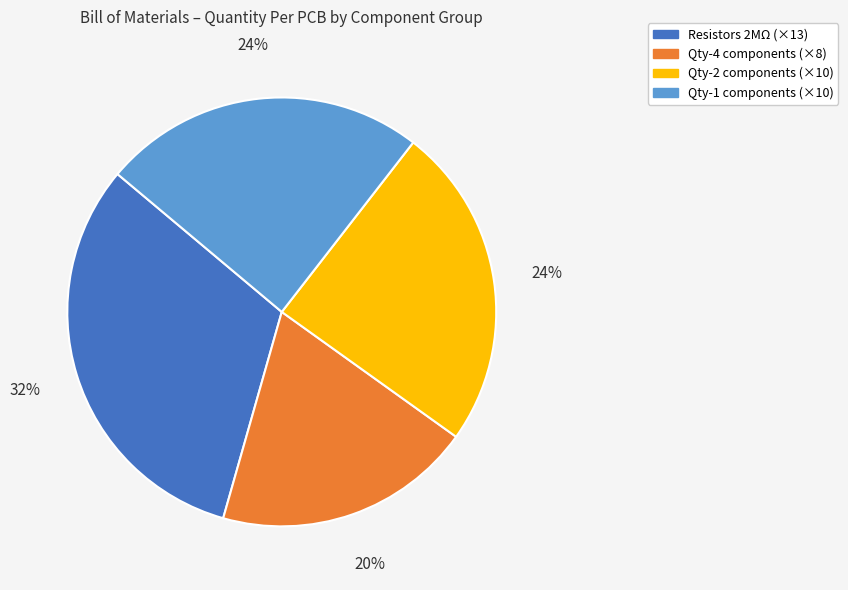

To the nearest percent, what is the difference between the largest and smallest slice percentages?

12%